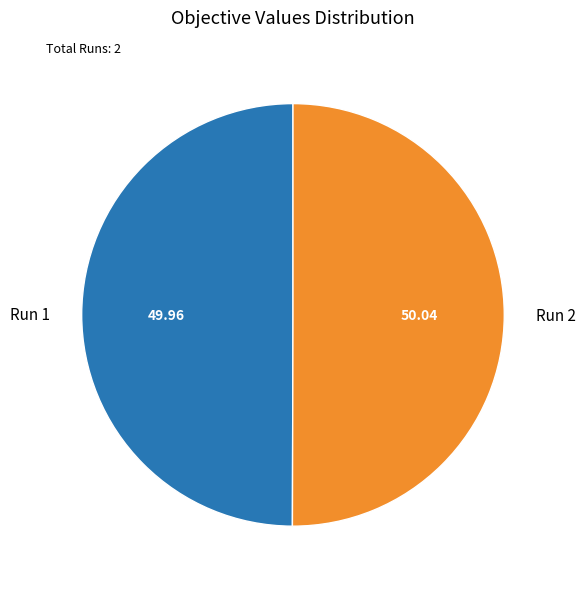

Count the number of slices in the pie.

2